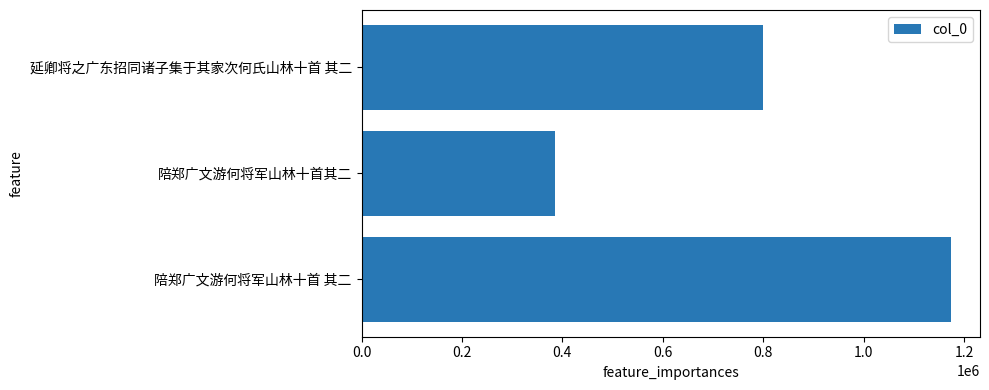

Rank the categories by value from lowest to highest.

陪郑广文游何将军山林十首其二, 延卿将之广东招同诸子集于其家次何氏山林十首 其二, 陪郑广文游何将军山林十首 其二